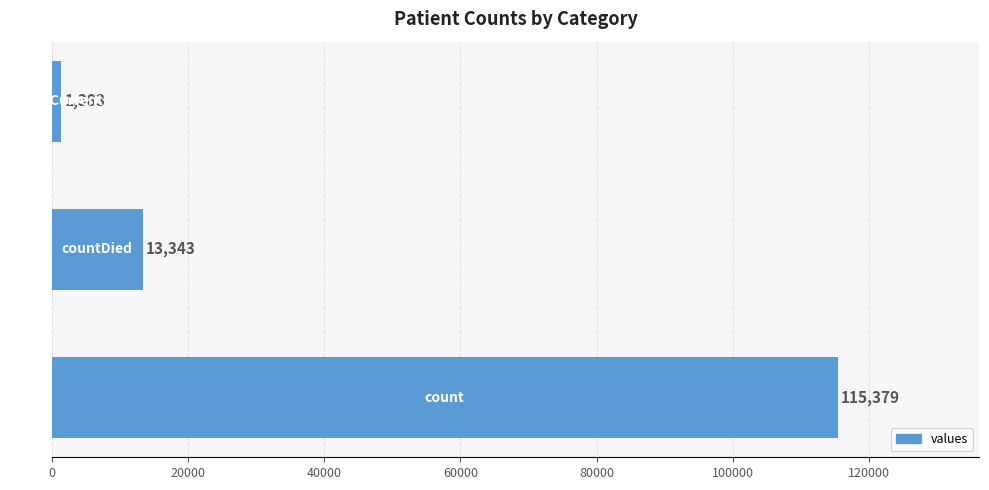

Count the values in the range 1383 to 115379.

3